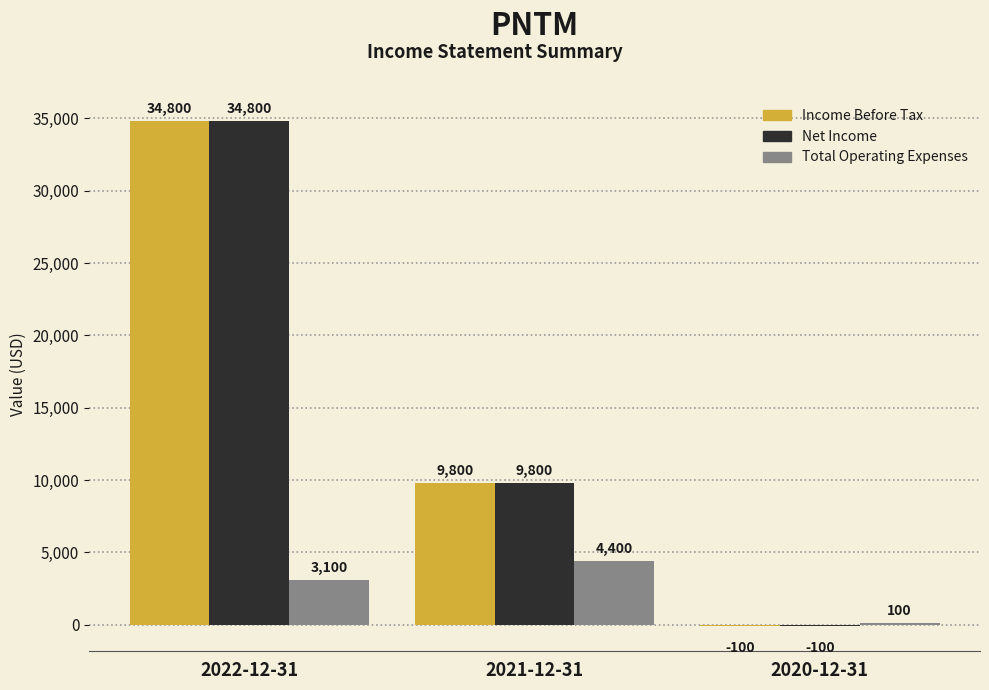

True or false: Total Operating Expenses has a value of 5820 at 2021-12-31.

False